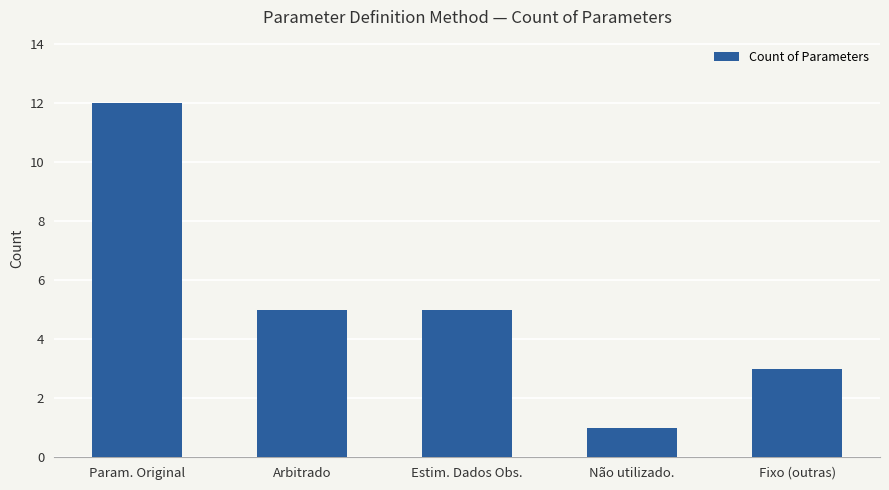

What is the label of the 1st bar from the right?

Fixo (outras)